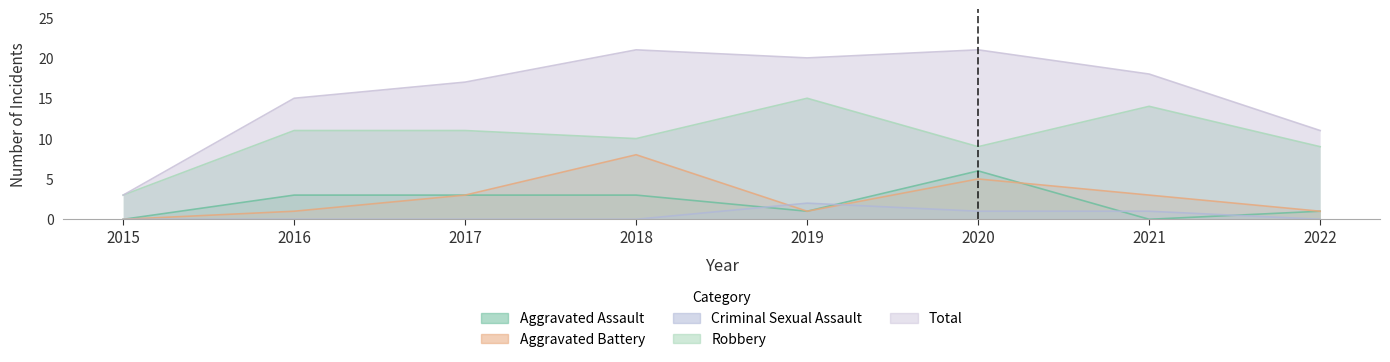

Is the value of Total at 2022 greater than the value of Criminal Sexual Assault at 2015?

Yes